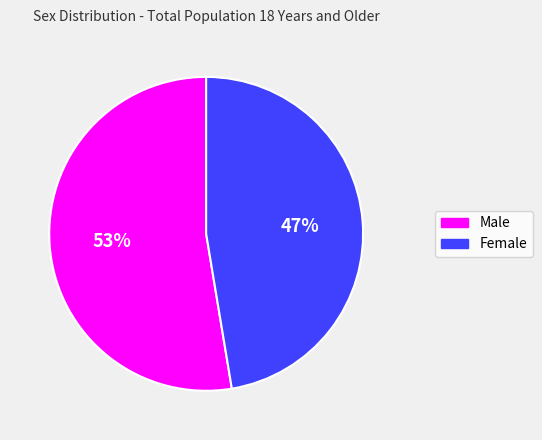

The Female slice represents 33% of the pie. True or false?

False